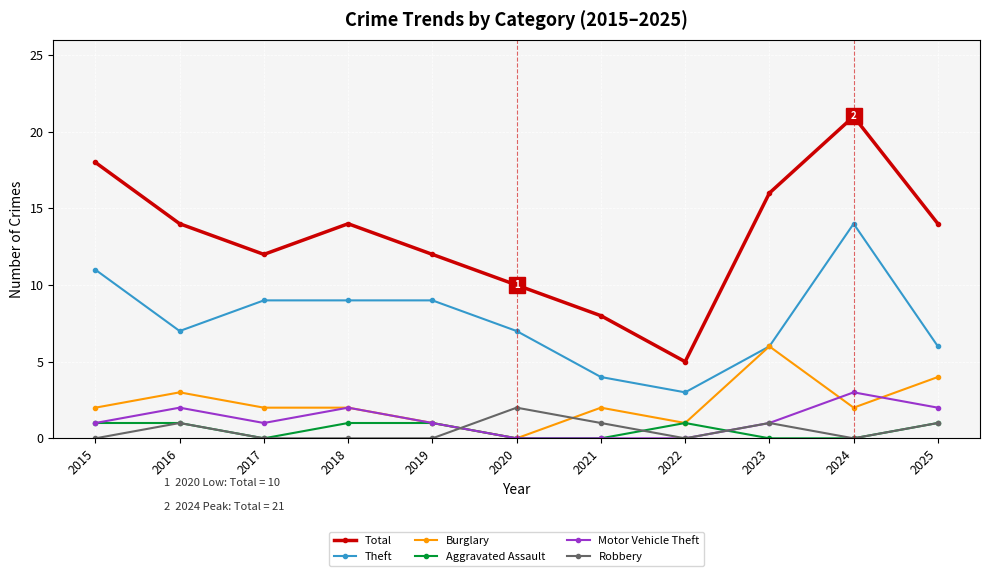

How many lines are shown in the chart?

6